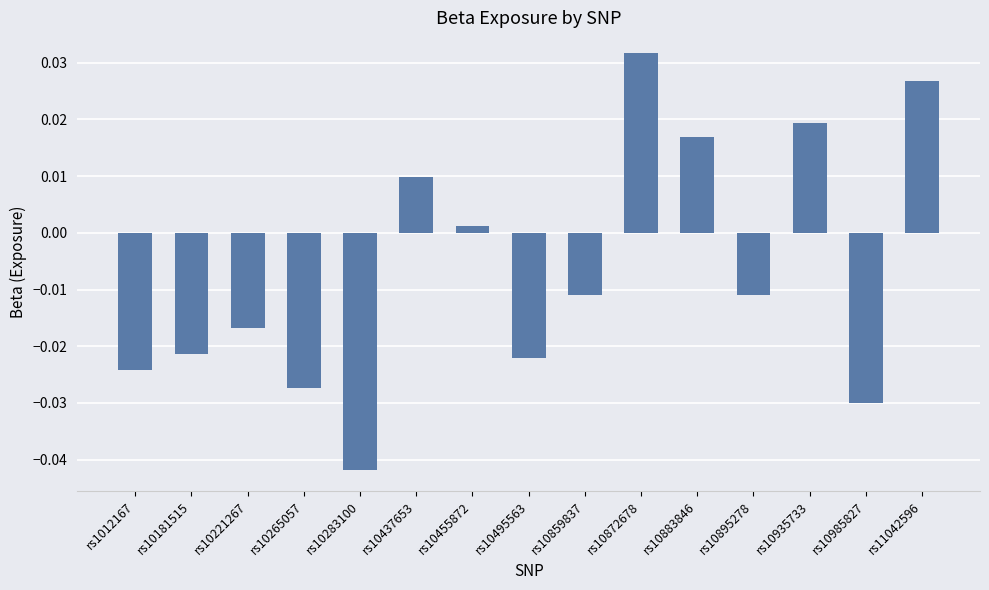

How many values are below 0?

9